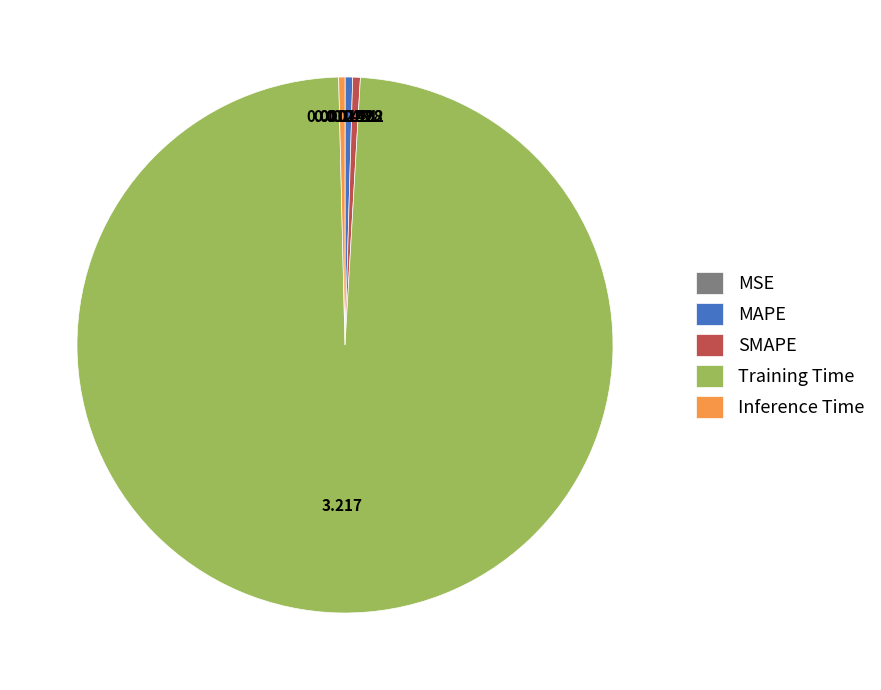

Do MAPE and Inference Time together represent more than half of the pie?

No